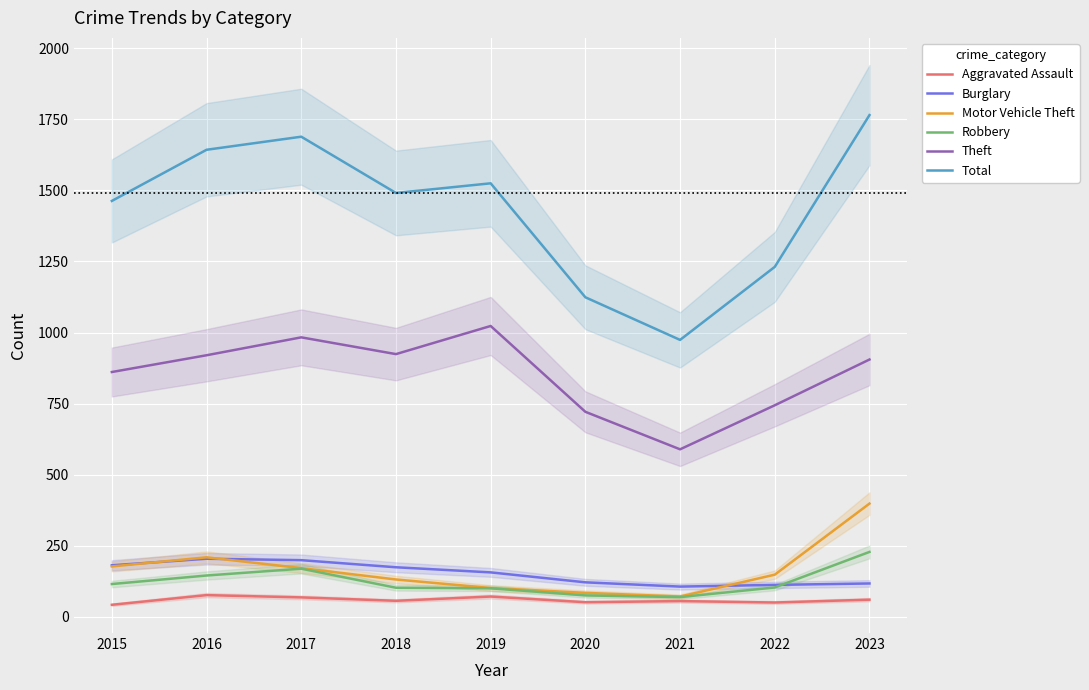

Does the chart display data point markers on the line(s)?

No